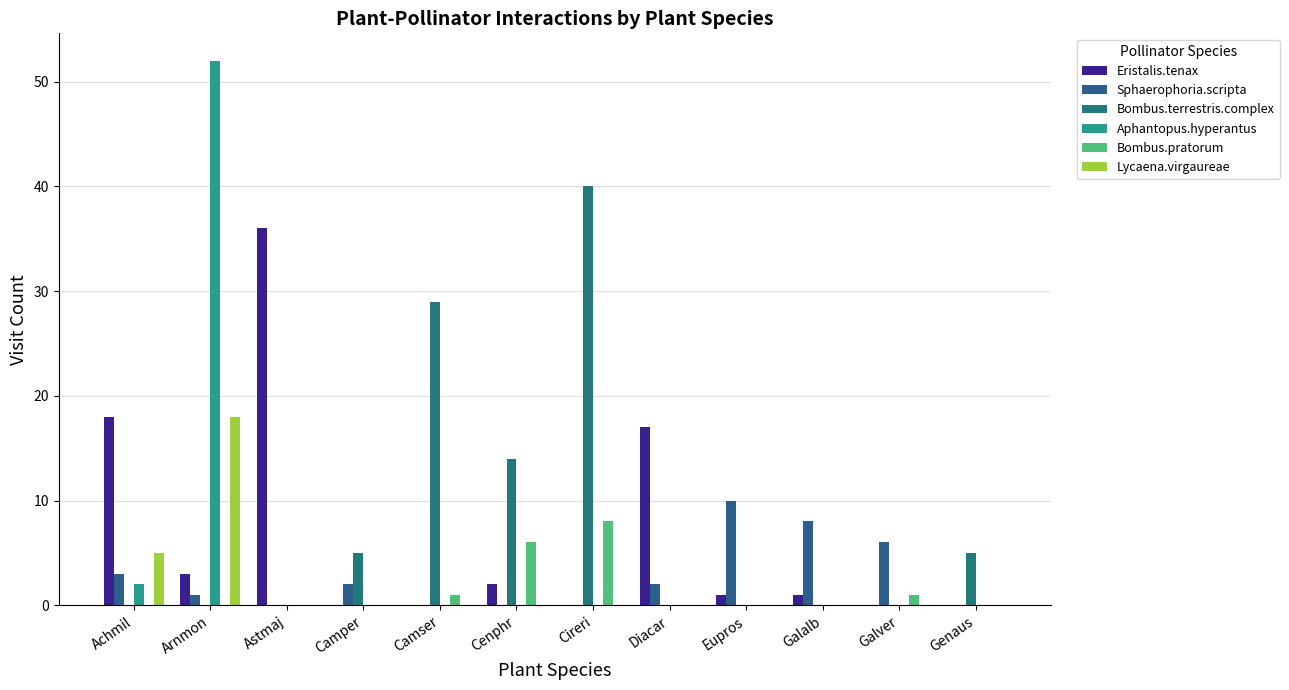

Reading right to left, list all the values displayed in this chart.

Eristalis.tenax: Genaus=0	Galver=0	Galalb=1	Eupros=1	Diacar=17	Cireri=0	Cenphr=2	Camser=0	Camper=0	Astmaj=36	Arnmon=3	Achmil=18
Sphaerophoria.scripta: Genaus=0	Galver=6	Galalb=8	Eupros=10	Diacar=2	Cireri=0	Cenphr=0	Camser=0	Camper=2	Astmaj=0	Arnmon=1	Achmil=3
Bombus.terrestris.complex: Genaus=5	Galver=0	Galalb=0	Eupros=0	Diacar=0	Cireri=40	Cenphr=14	Camser=29	Camper=5	Astmaj=0	Arnmon=0	Achmil=0
Aphantopus.hyperantus: Genaus=0	Galver=0	Galalb=0	Eupros=0	Diacar=0	Cireri=0	Cenphr=0	Camser=0	Camper=0	Astmaj=0	Arnmon=52	Achmil=2
Bombus.pratorum: Genaus=0	Galver=1	Galalb=0	Eupros=0	Diacar=0	Cireri=8	Cenphr=6	Camser=1	Camper=0	Astmaj=0	Arnmon=0	Achmil=0
Lycaena.virgaureae: Genaus=0	Galver=0	Galalb=0	Eupros=0	Diacar=0	Cireri=0	Cenphr=0	Camser=0	Camper=0	Astmaj=0	Arnmon=18	Achmil=5